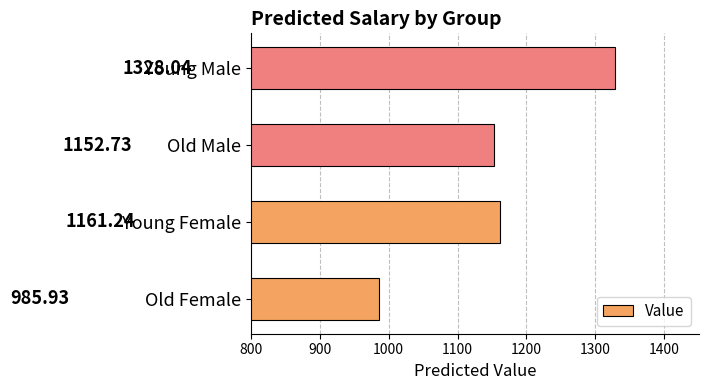

Rank the categories by value from highest to lowest.

Young Male, Young Female, Old Male, Old Female